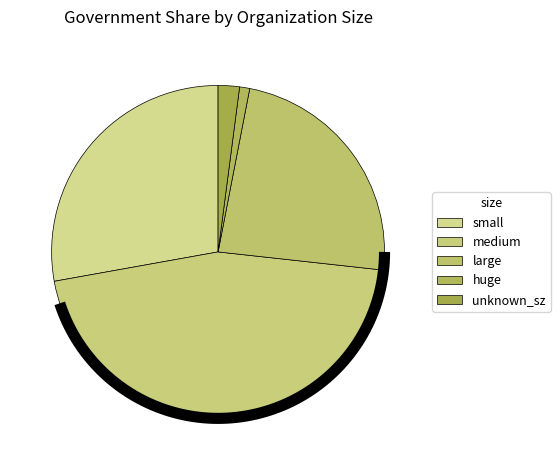

Is medium the majority of the pie?

No